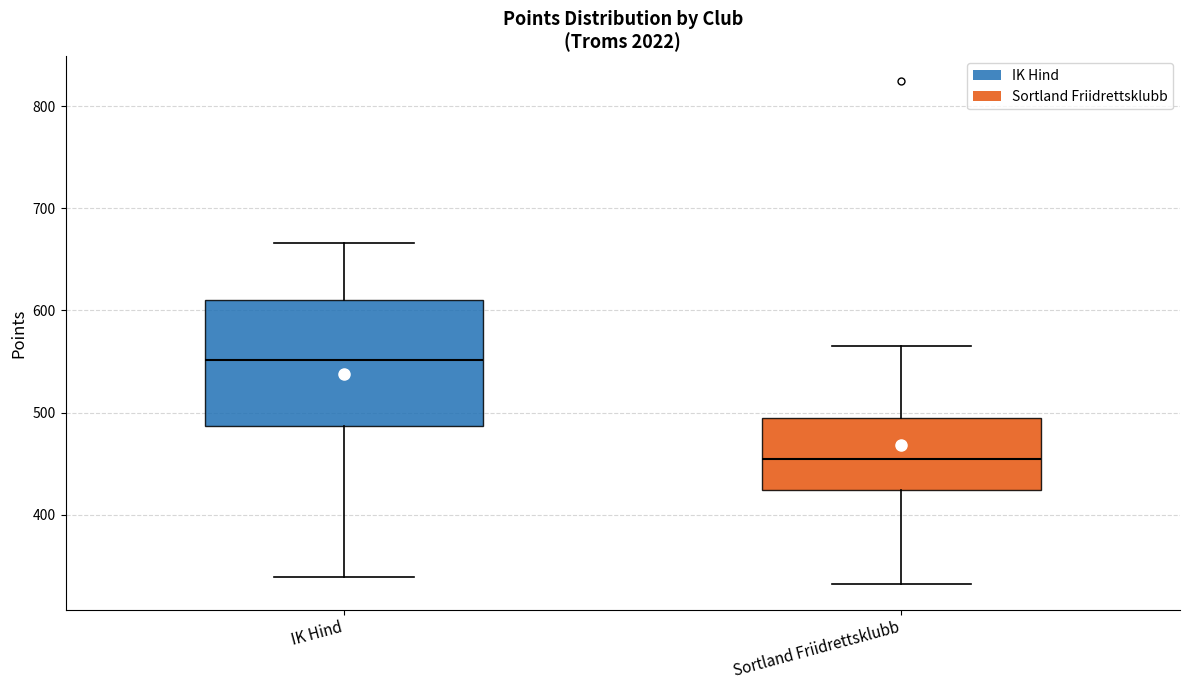

Reading left to right, transcribe this box plot: for each box, give where its median line is, the range the box spans, and where its two whiskers end, as read against the y-axis. The values are not printed on the chart, so give them approximately, as read against the axis.

IK Hind: median 550, box 490 to 610, whiskers 340 to 670
Sortland Friidrettsklubb: median 450, box 420 to 500, whiskers 330 to 570